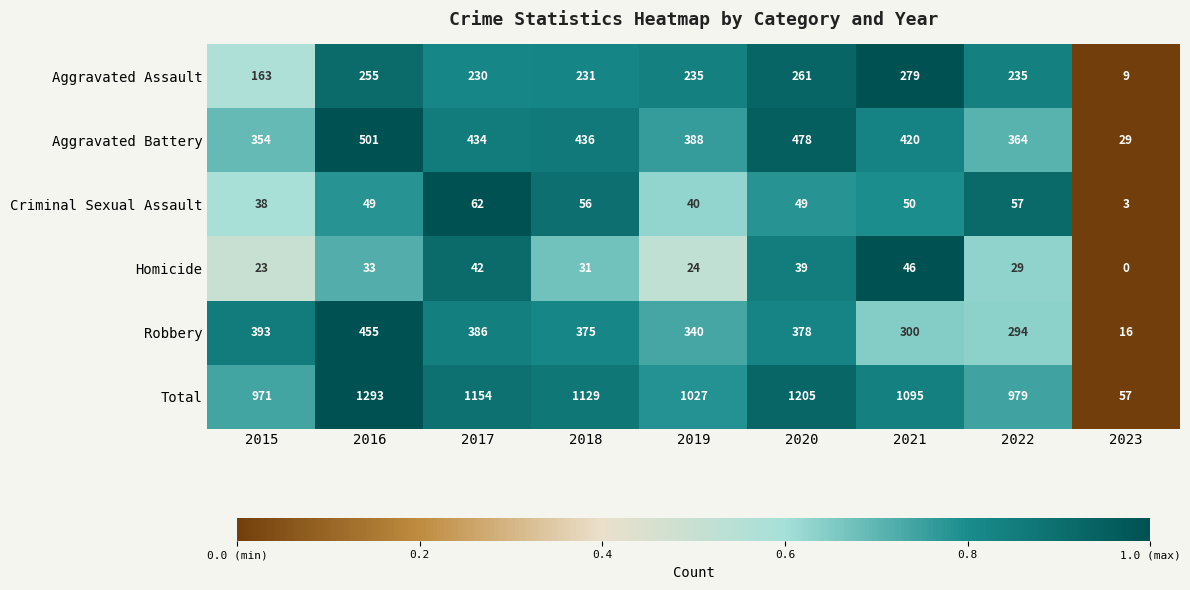

What is the approximate value of Criminal Sexual Assault at 2020?

49